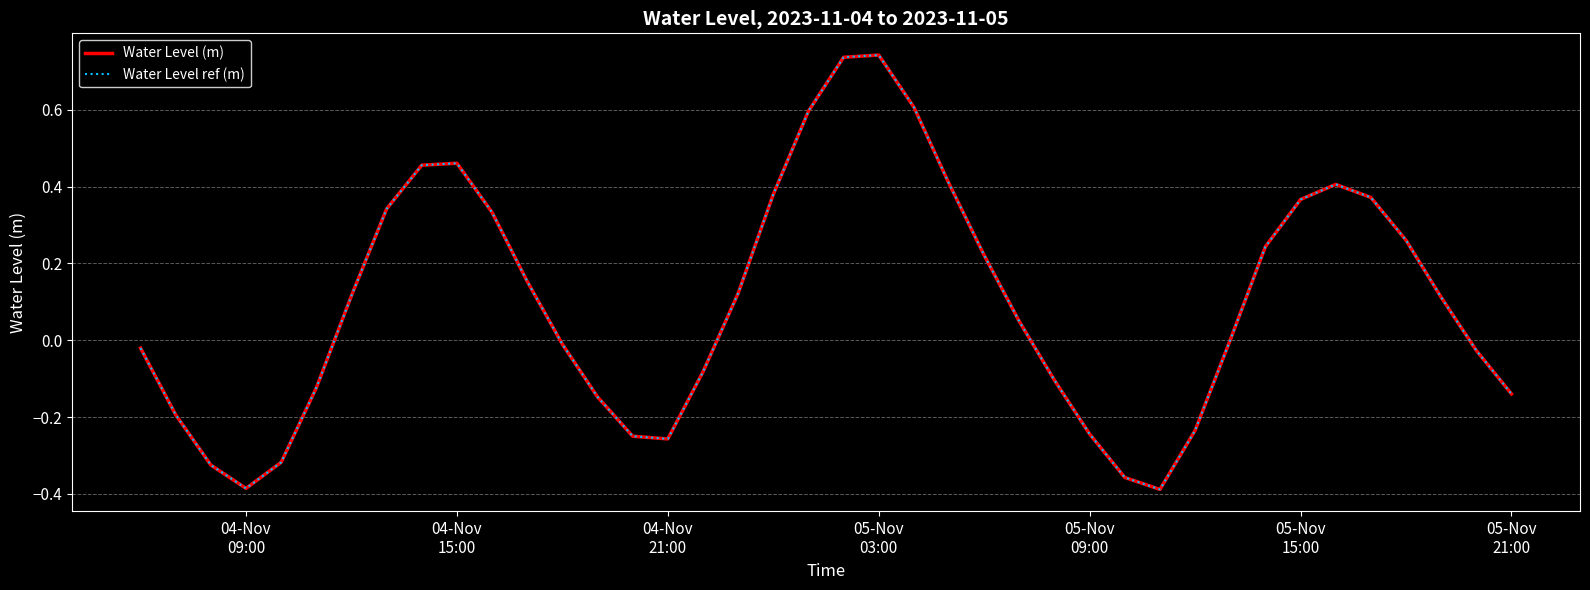

Does the chart have visible grid lines?

Yes